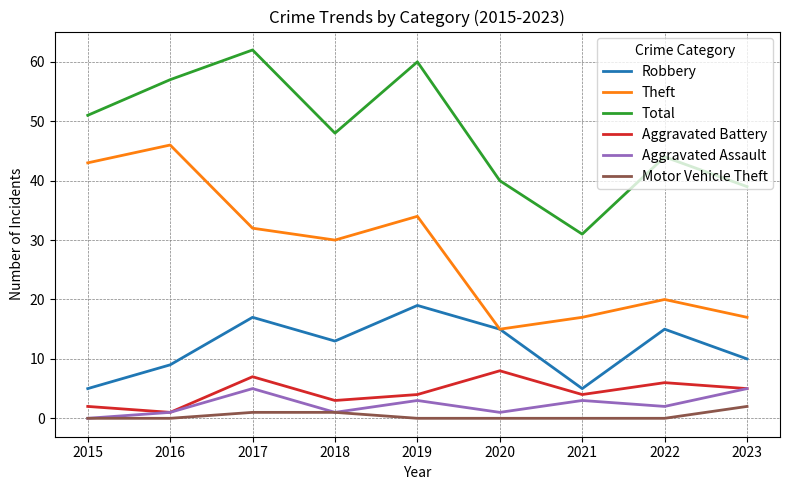

Where is the first local maximum for Theft?

2016